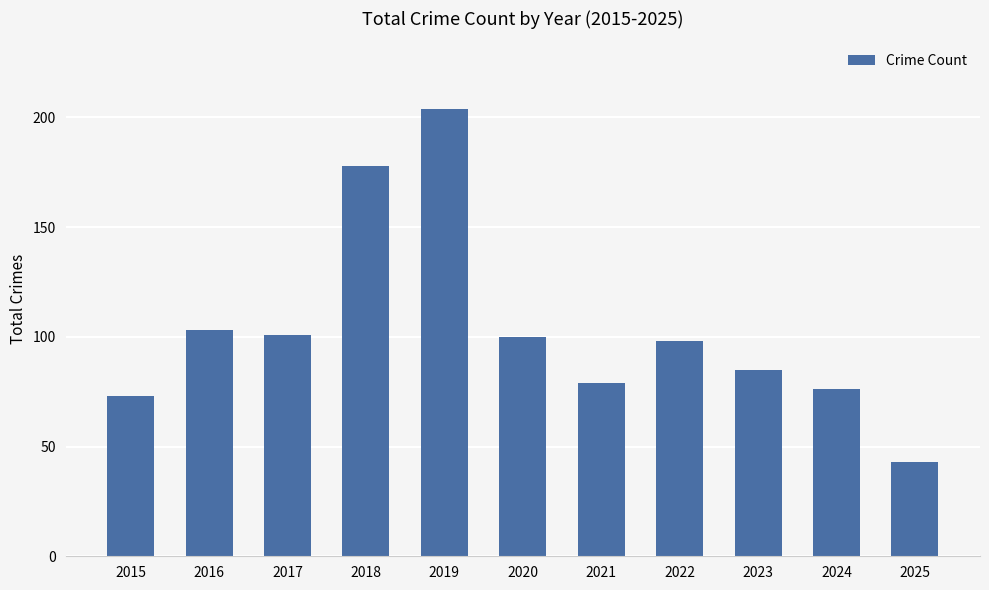

At which category does the chart reach its peak across all series?

2019